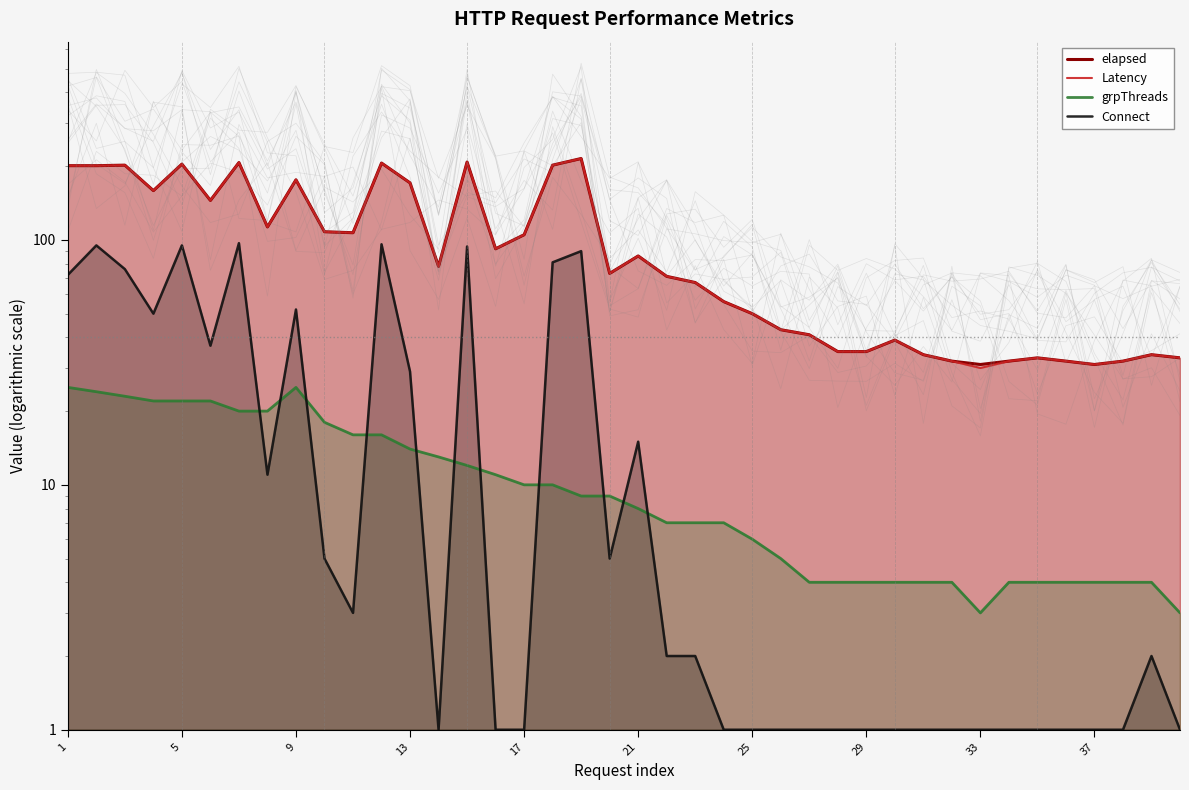

In elapsed, how many points are higher than both neighbors (excluding endpoints)?

11